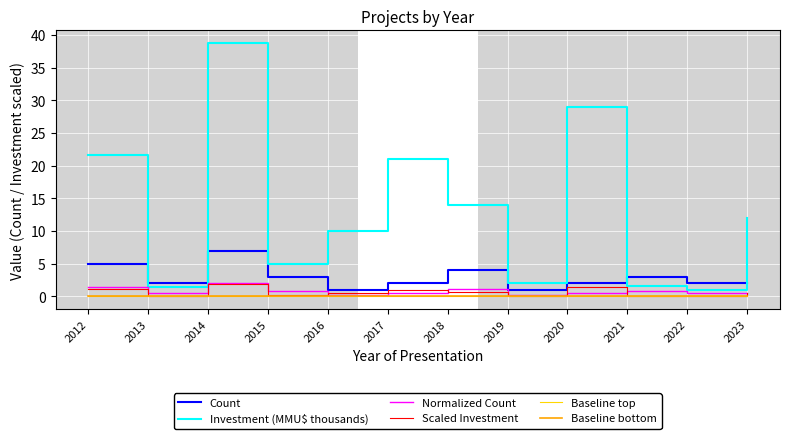

True or false: Baseline bottom has a value of 0.0 at 2012.

True